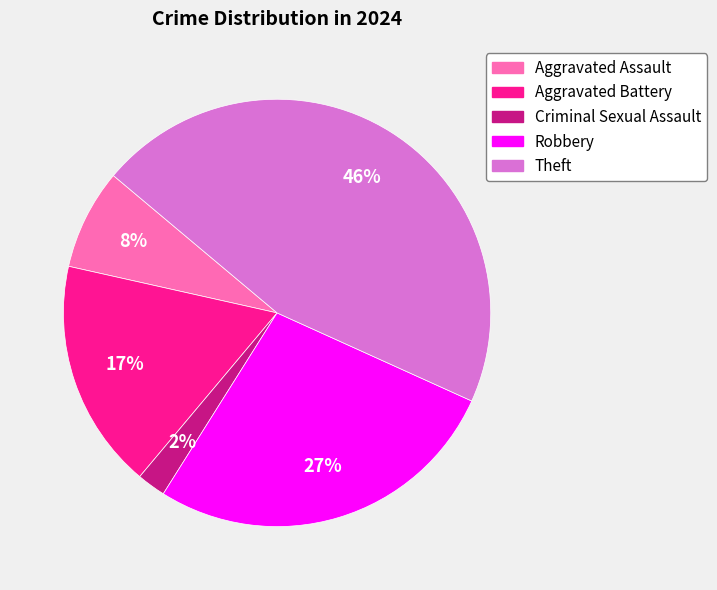

Rank the categories by value from lowest to highest.

Criminal Sexual Assault, Aggravated Assault, Aggravated Battery, Robbery, Theft